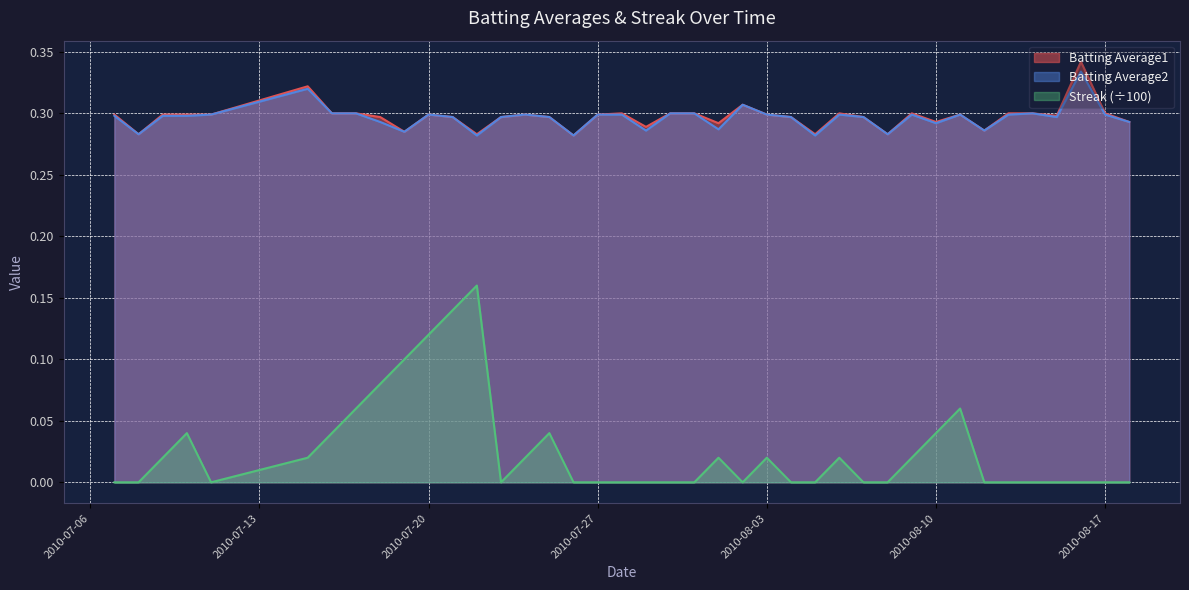

Which series has the largest range (max minus min)?

Streak (÷100)